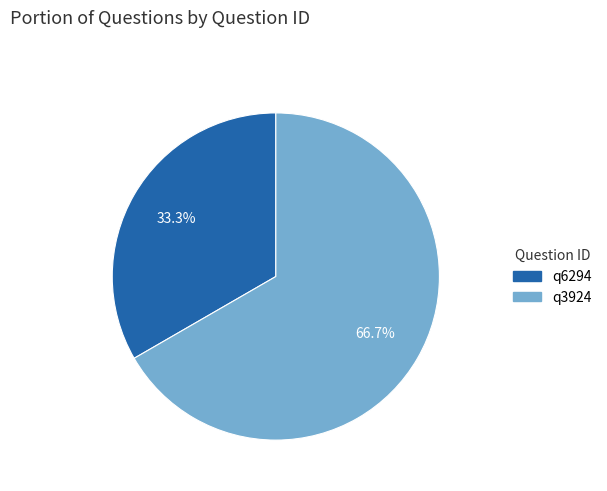

Which category has the biggest portion of the pie?

q3924